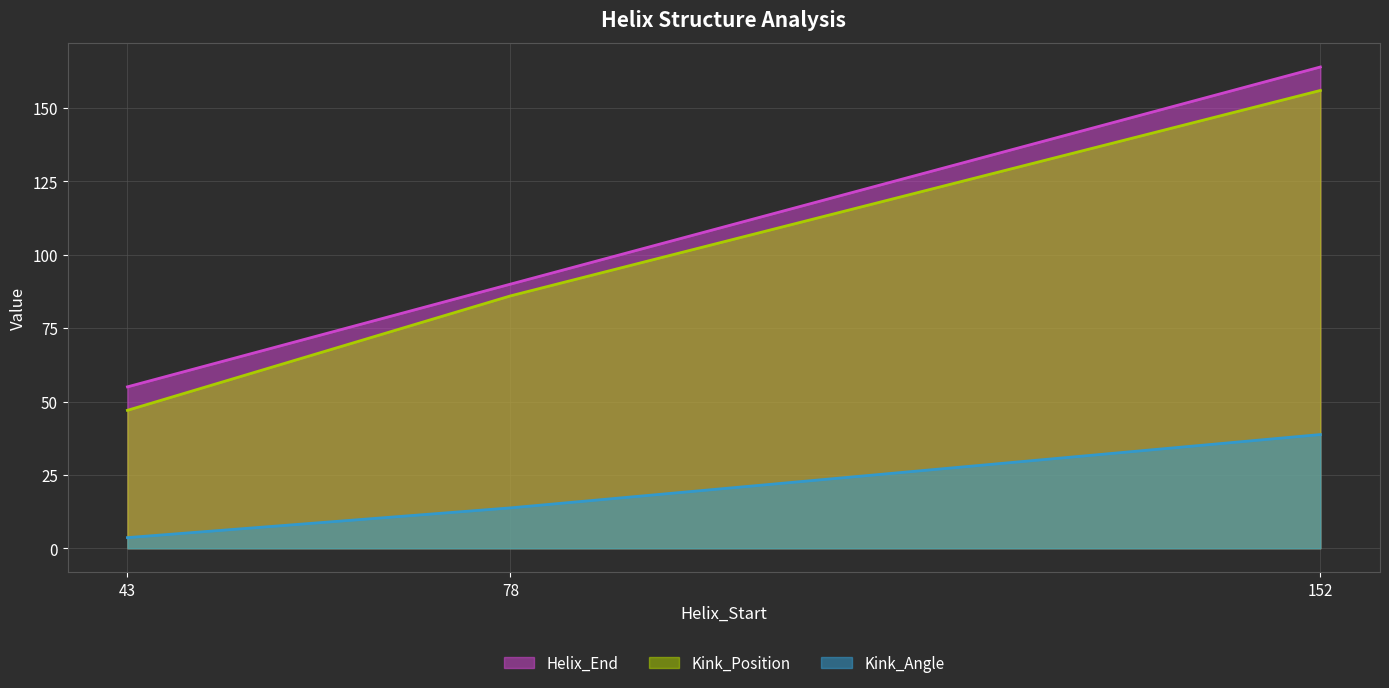

Which category has the highest value across all series?

152